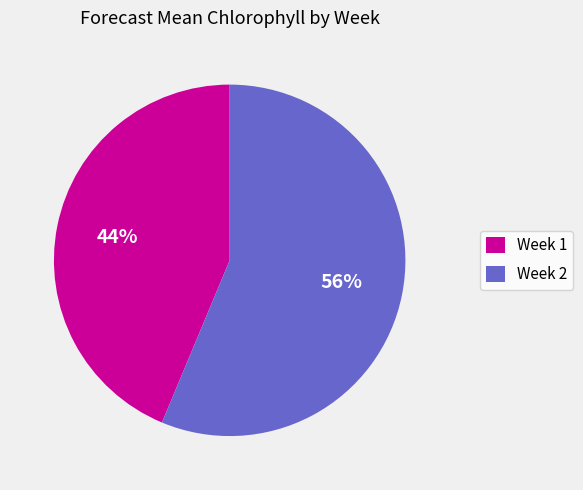

To the nearest percent, what is the average slice percentage?

50%